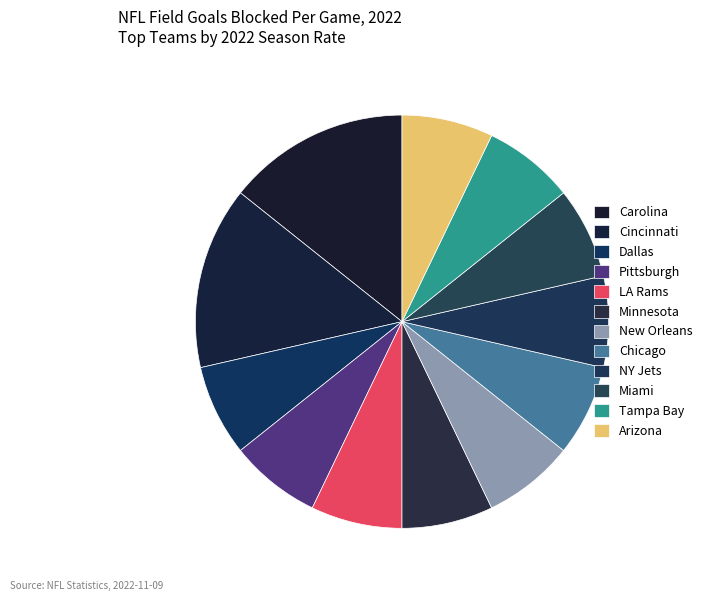

Does Dallas account for over 50% of the chart?

No